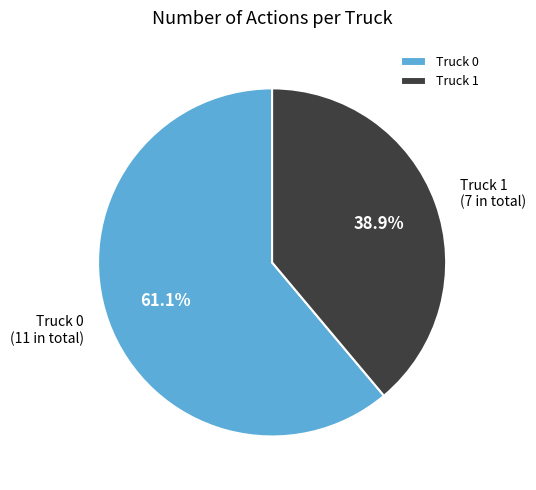

To the nearest percent, what is the average slice percentage?

50%